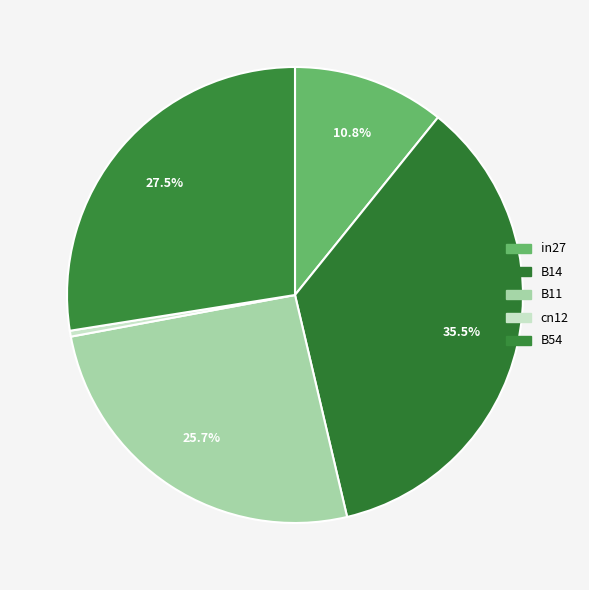

Is it true that B11 is 32% of the pie?

False